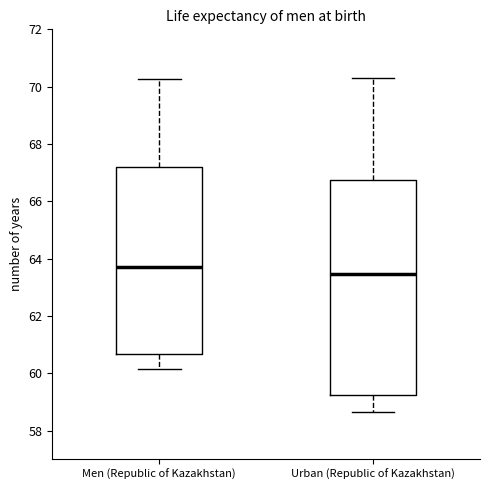

Reading left to right, transcribe this box plot: for each box, give where its median line is, the range the box spans, and where its two whiskers end, as read against the y-axis. The values are not printed on the chart, so give them approximately, as read against the axis.

Men (Republic of Kazakhstan): median 63.8, box 60.6 to 67.2, whiskers 60.2 to 70.2
Urban (Republic of Kazakhstan): median 63.4, box 59.2 to 66.8, whiskers 58.6 to 70.4